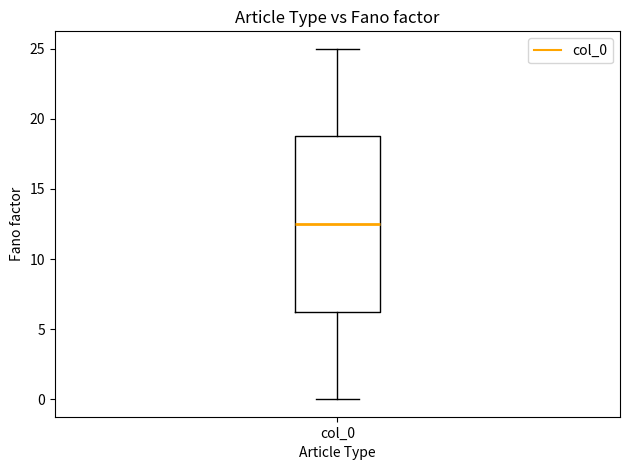

Transcribe this box plot: give where the median line is, the range the box spans, and where the two whiskers end, as read against the y-axis. The values are not printed on the chart, so give them approximately, as read against the axis.

median 12.5, box 6.5 to 19.0, whiskers 0.0 to 25.0